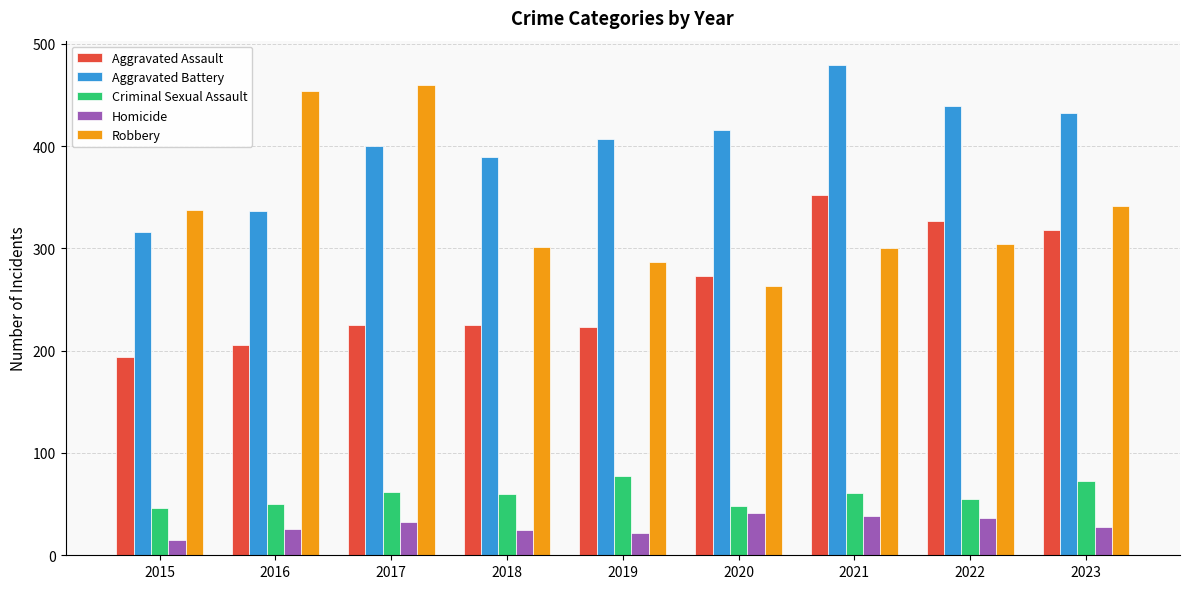

What is the sum of the Homicide values at 2019 and 2023?

50